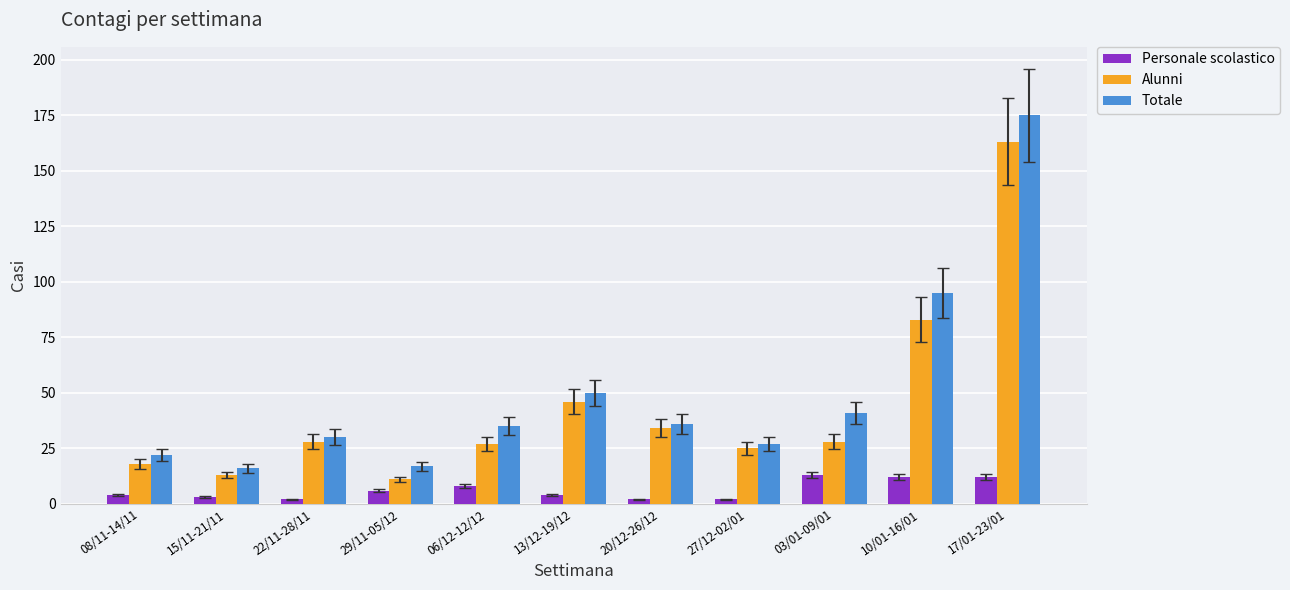

What is the difference between the second highest and second lowest values in the Totale series?

78